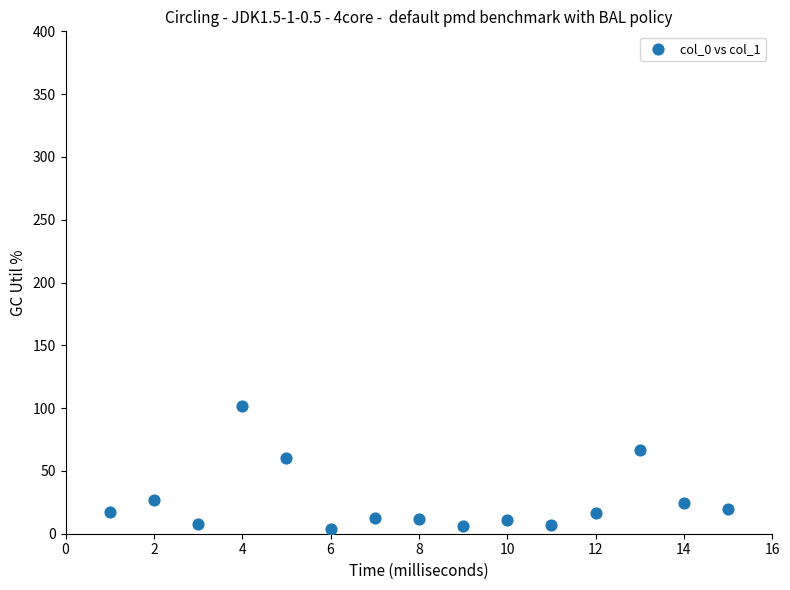

What Y value in the scatter plot is closest to 52?

60.4